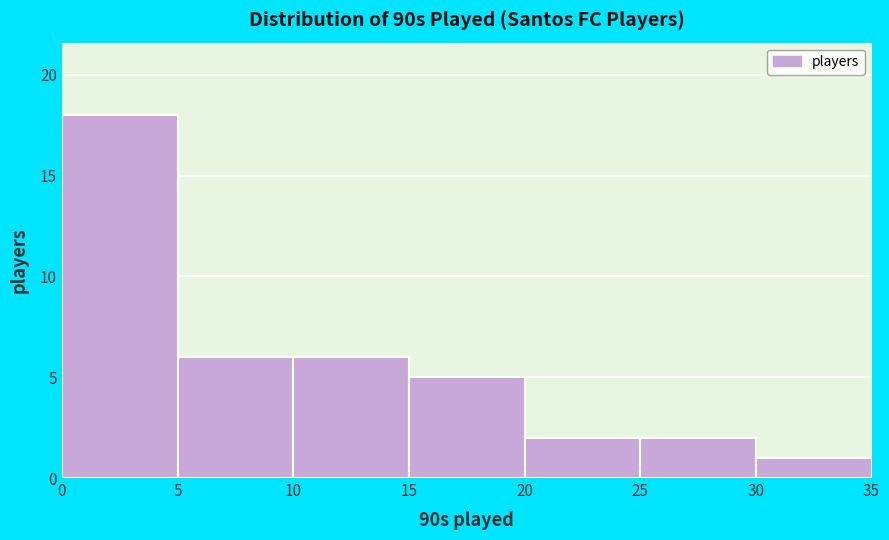

Reading left to right, transcribe this chart: for each bar, give the range it covers on the x-axis and its height. The values are not printed on the chart, so give them approximately, as read against the axis.

0 to 5: 18
5 to 10: 6
10 to 15: 6
15 to 20: 5
20 to 25: 2
25 to 30: 2
30 to 35: 1